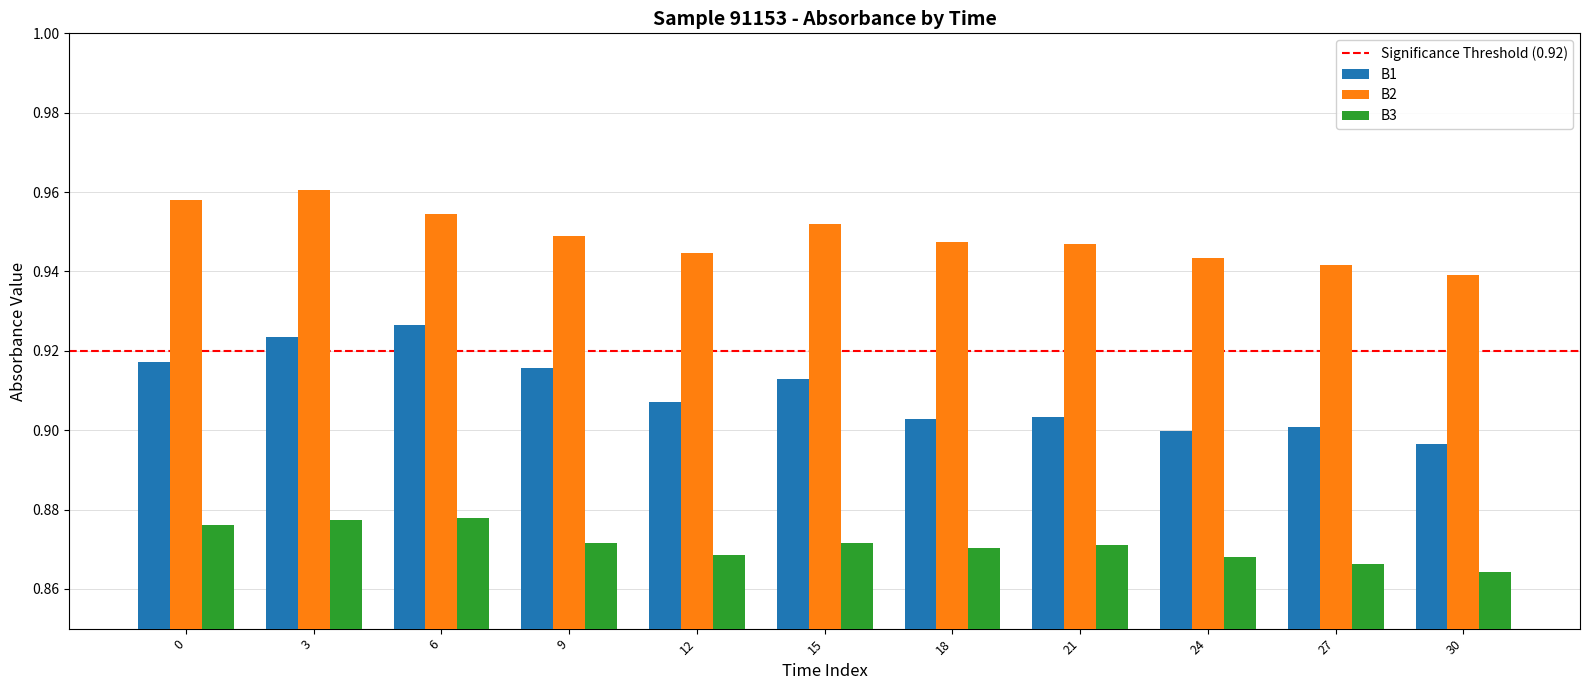

What is the sum of all B1 values?

10.0